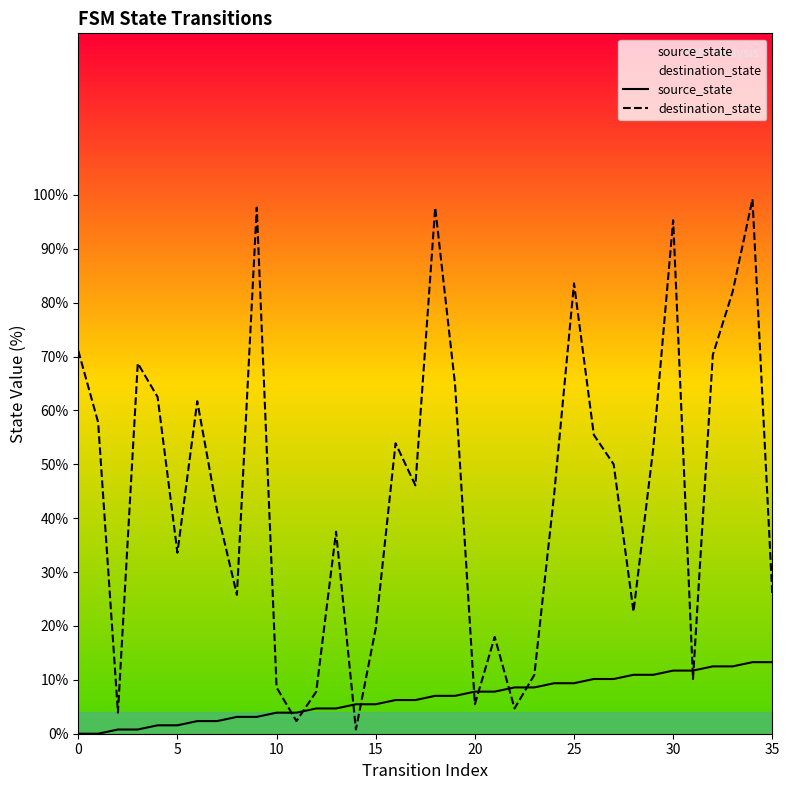

At which category is the sum across all series the highest?

34